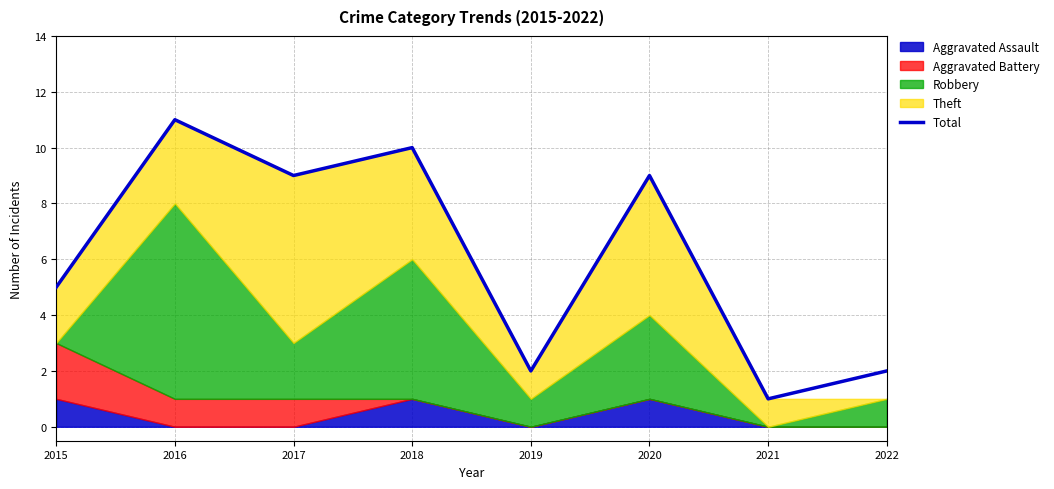

Rank the categories by value from highest to lowest.

2016, 2018, 2017, 2020, 2015, 2019, 2022, 2021